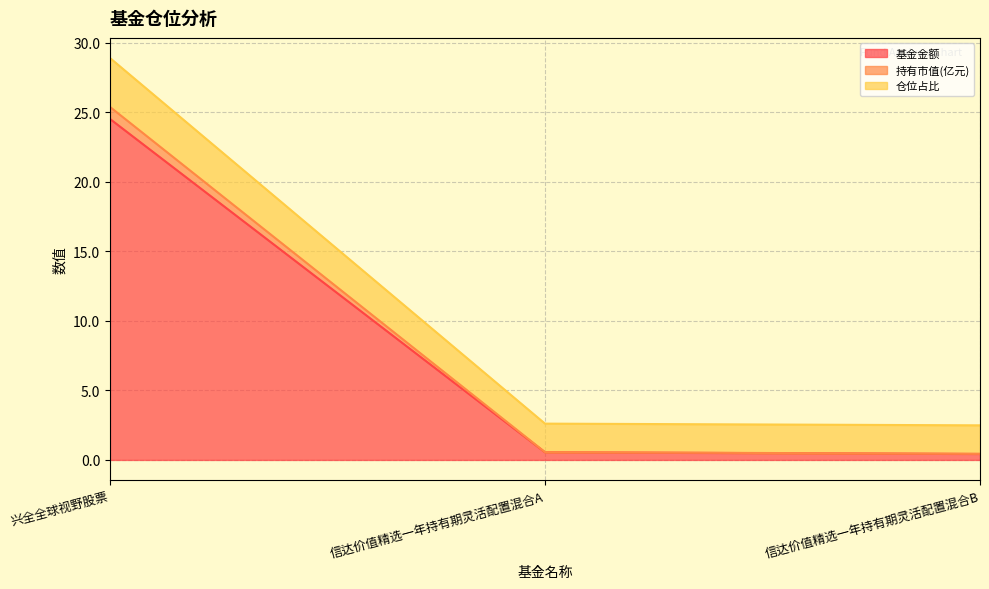

Read the 基金金额 value at 信达价值精选一年持有期灵活配置混合B.

0.4